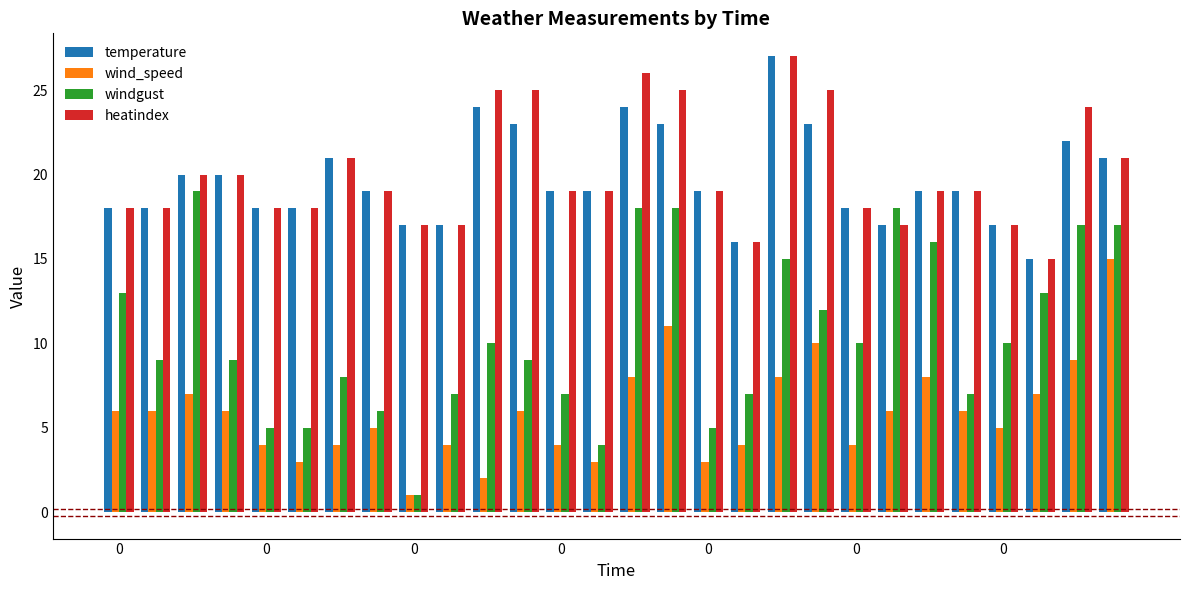

Which series has the widest spread of values?

windgust